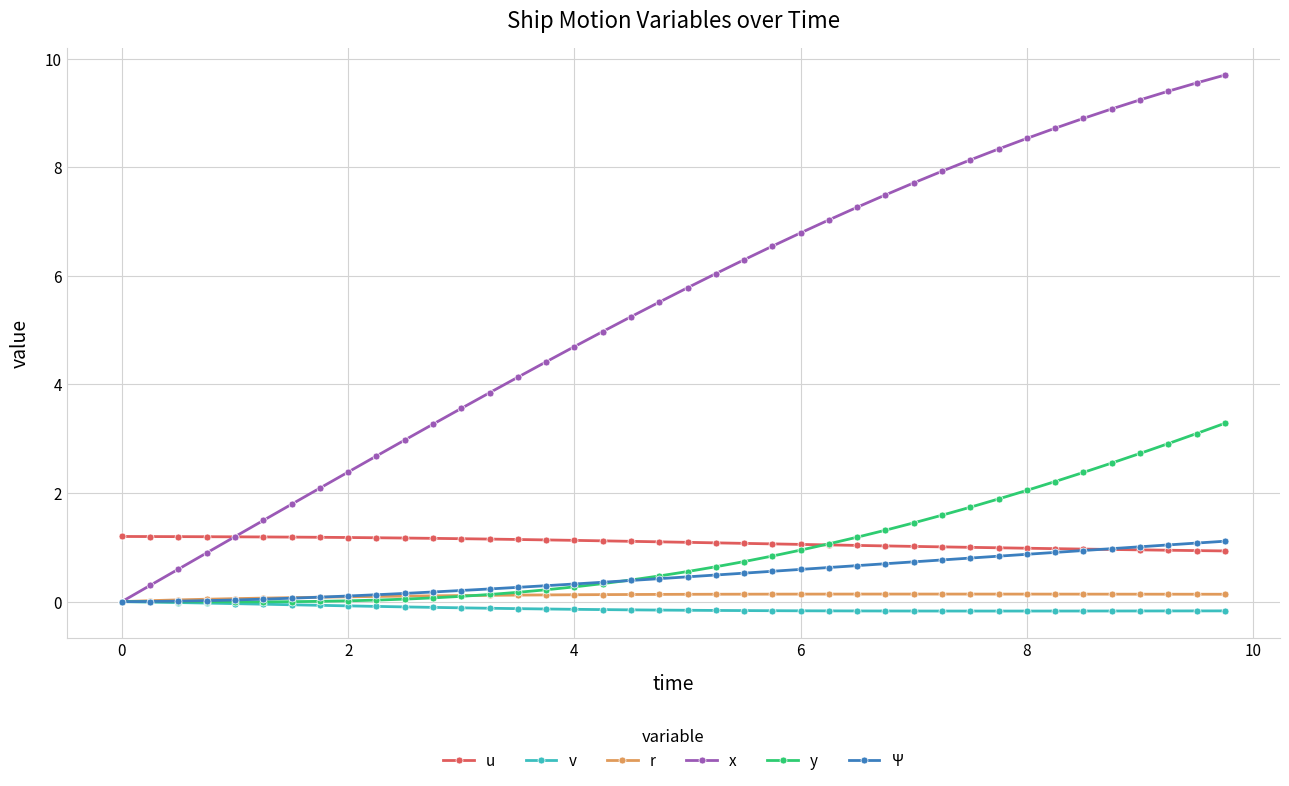

What are all the series names shown in the legend?

u, v, r, x, y, Ψ